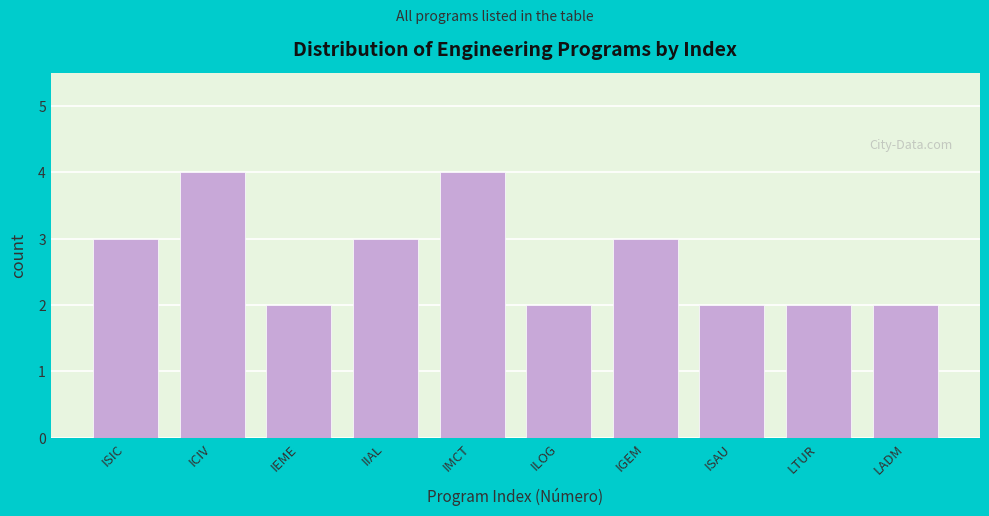

Reading left to right, extract all data points from this chart.

3	4	2	3	4	2	3	2	2	2